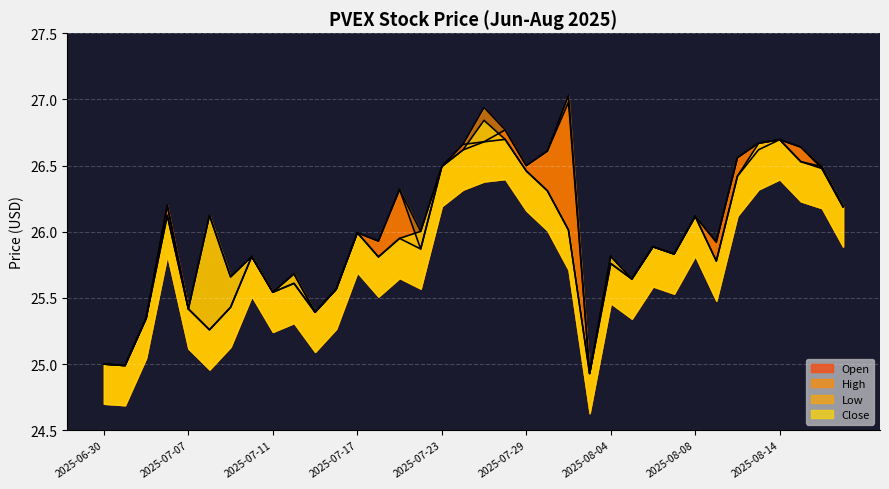

The High series shows 25.8 at 2025-08-07. True or false?

True